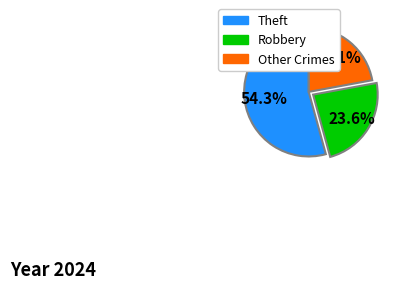

Is there a majority slice in this chart?

Yes